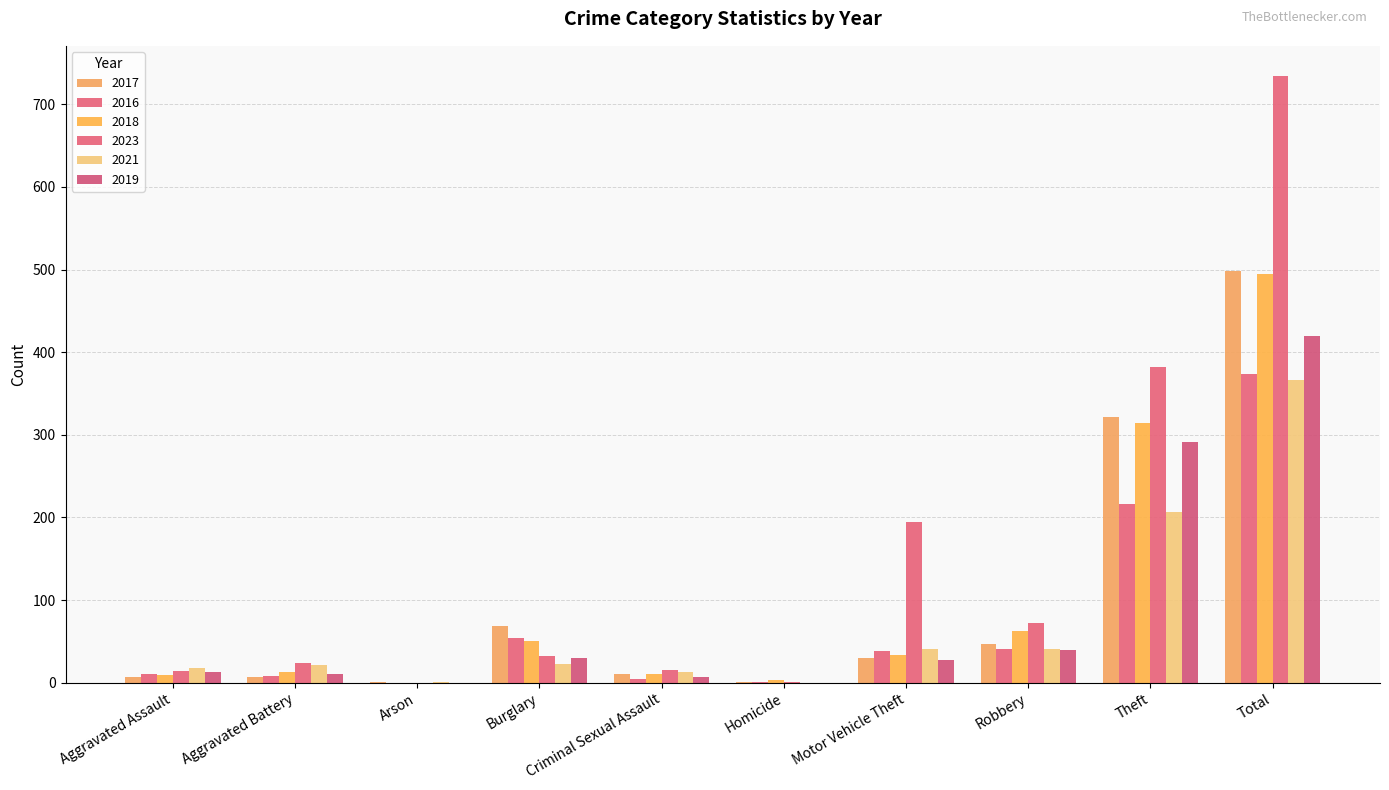

How many data points does each series have?

10